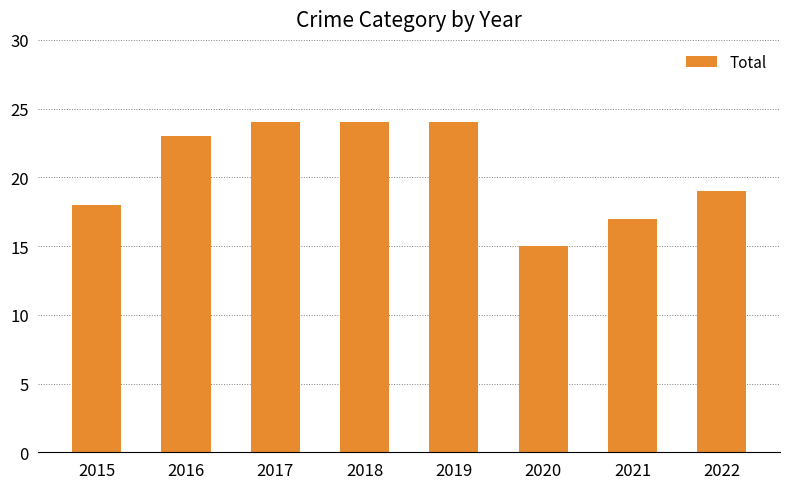

Which has a higher value, 2015 or 2022?

2022